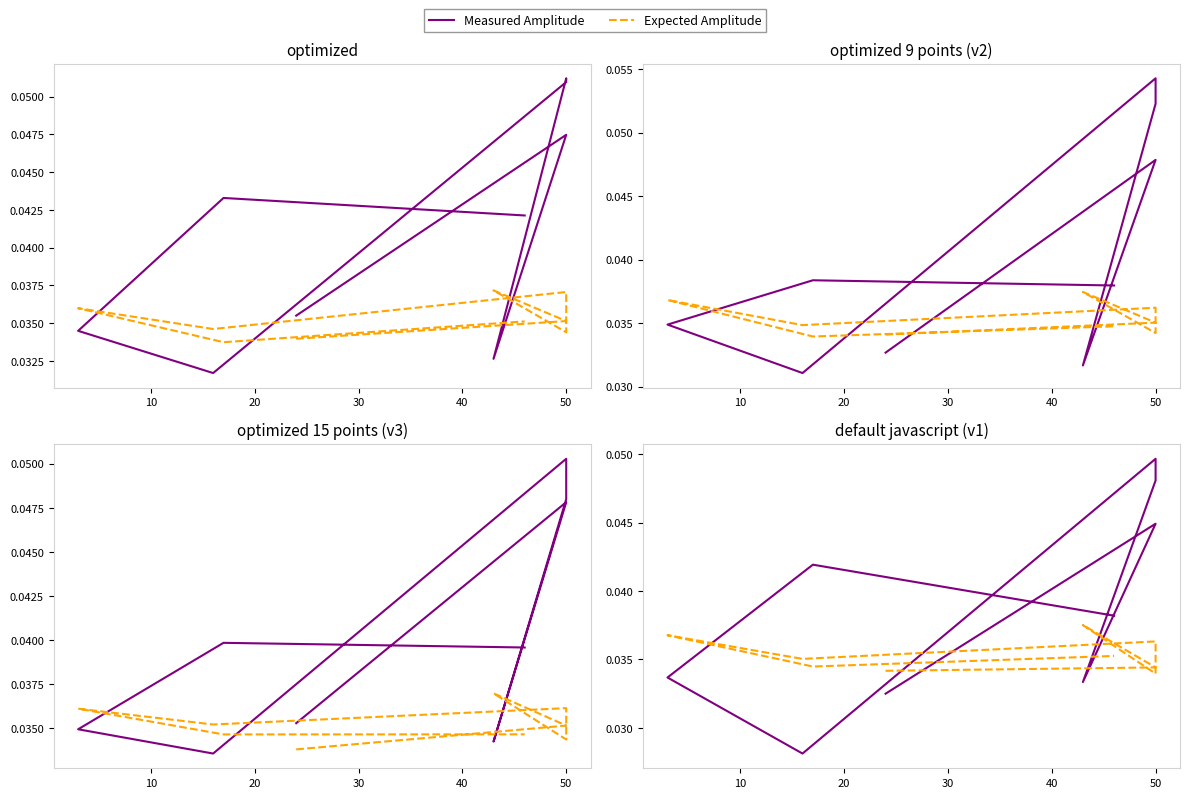

Is this an area chart (filled region under the line)?

No